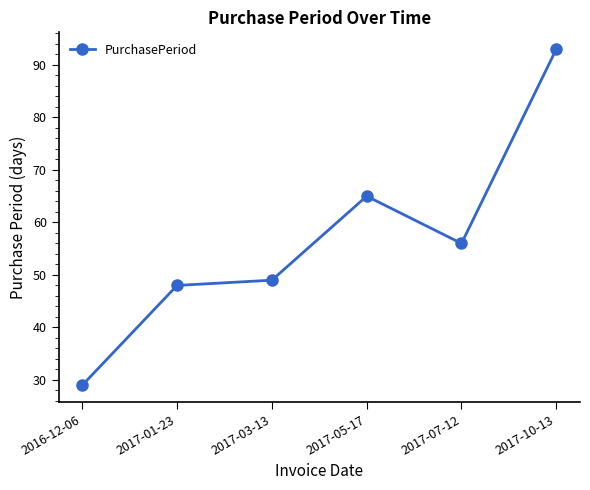

List the labels in order of value, smallest first.

2016-12-06, 2017-01-23, 2017-03-13, 2017-07-12, 2017-05-17, 2017-10-13